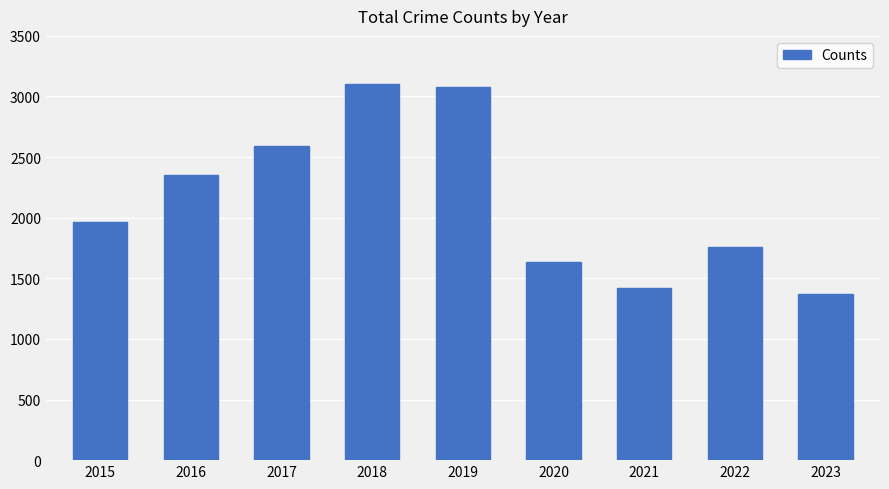

What is the difference between the maximum and minimum values?

1732